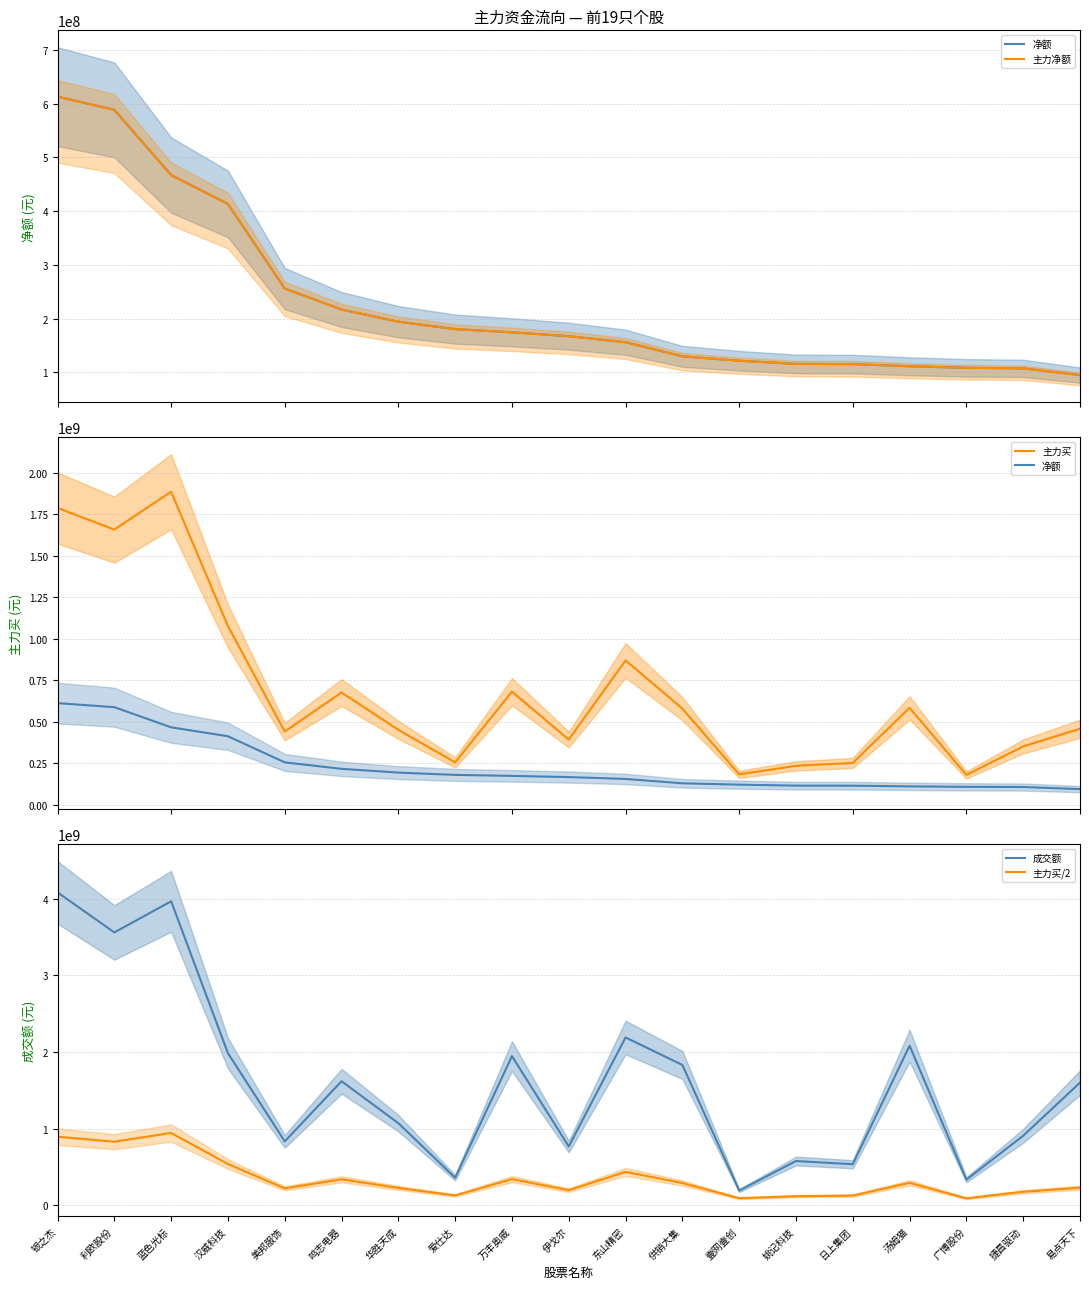

At which label is 成交额 closest to 2137680889?

东山精密